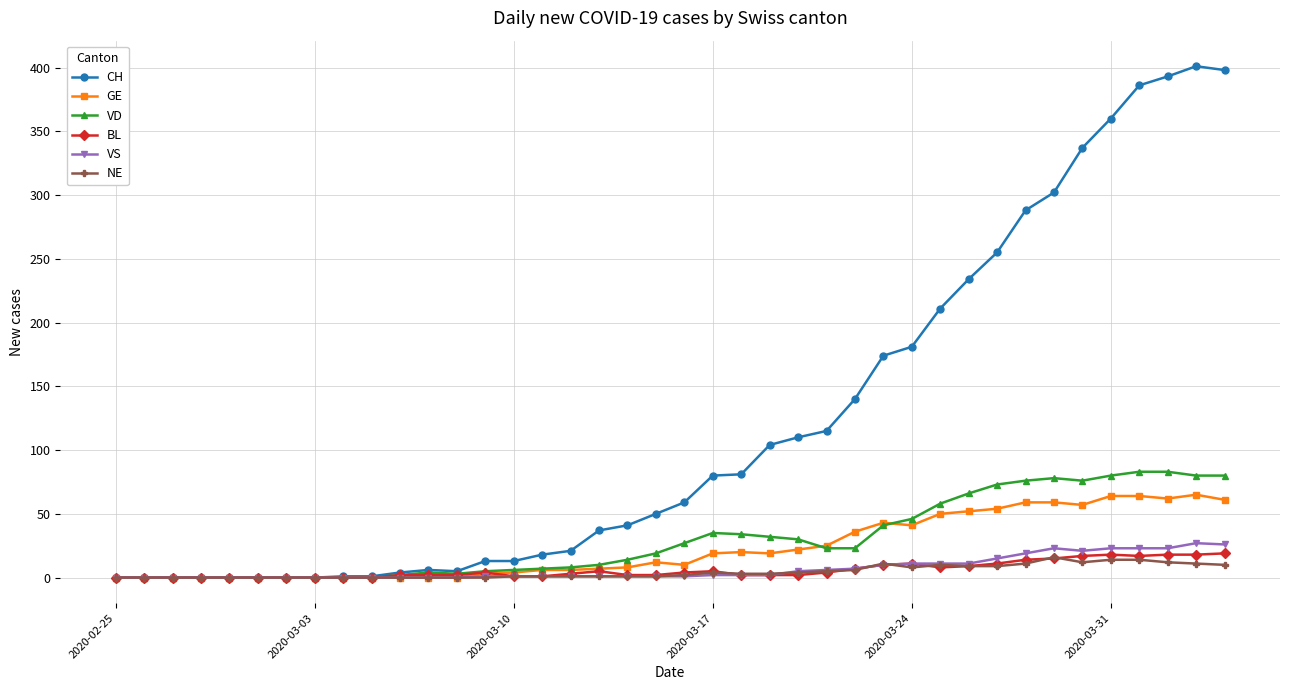

What is the difference between the second highest and minimum values in the CH series?

398